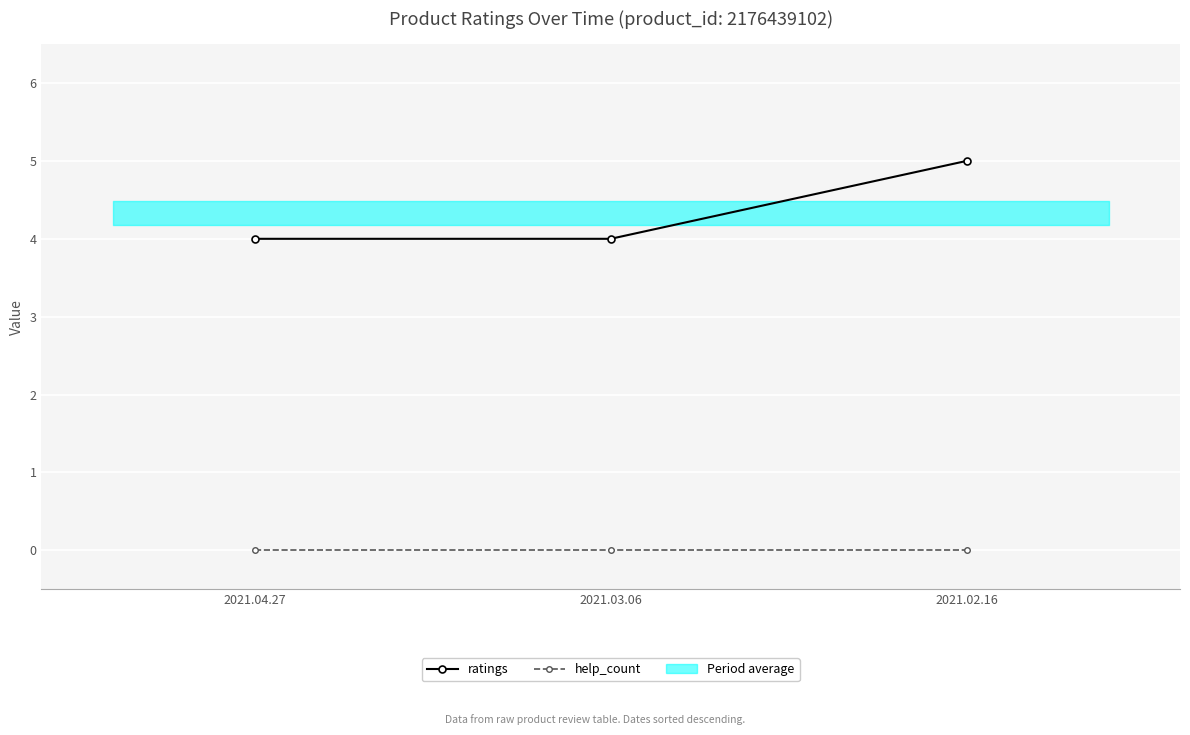

True or false: ratings has a value of 5 at 2021.02.16.

True